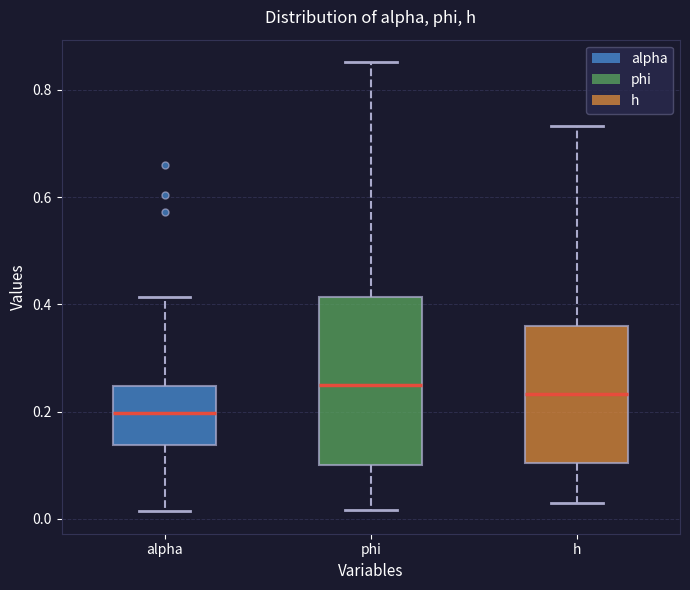

Where does the upper whisker of the box for phi end on the y-axis? The values are not printed on the chart, so give them approximately, as read against the axis.

0.86